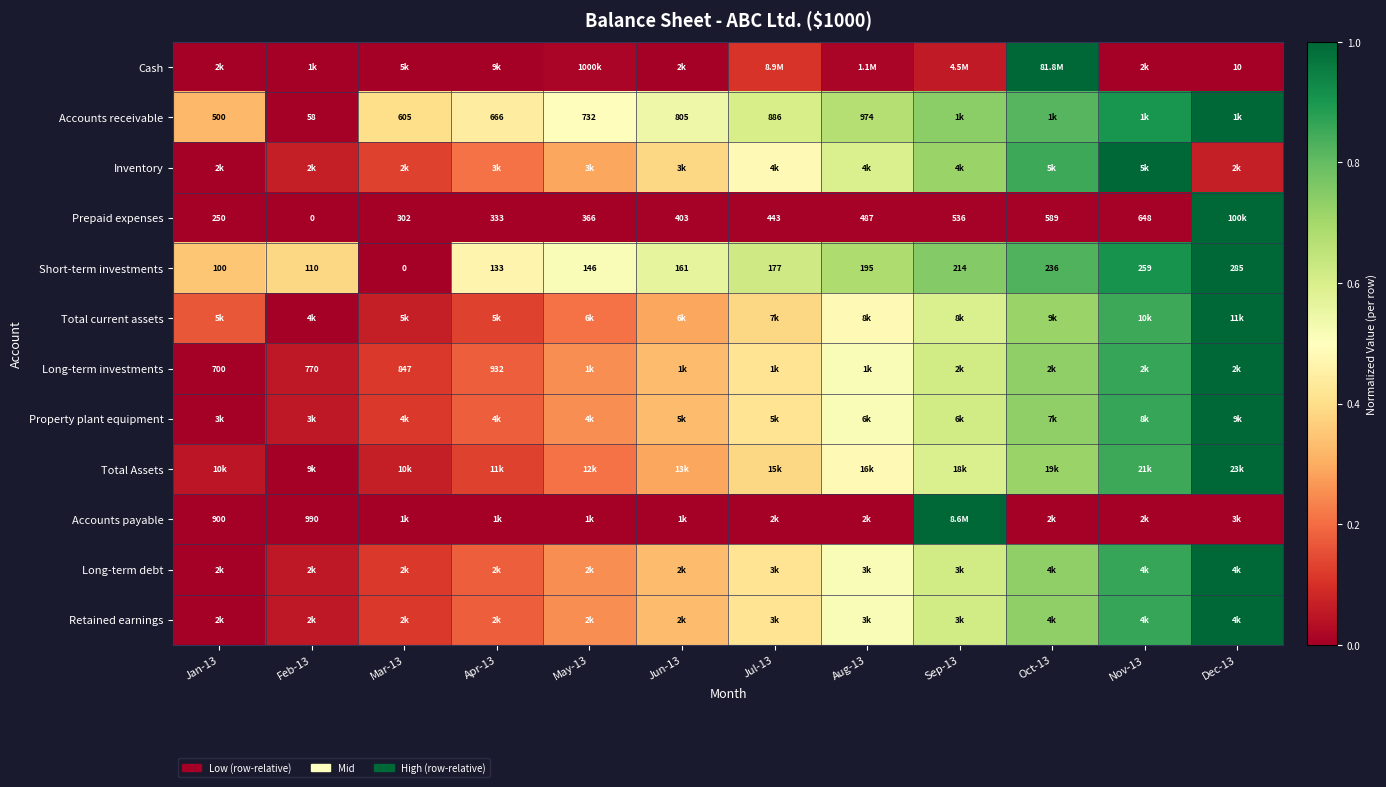

Is the value of Short-term investments at Jan-13 greater than the value of Accounts receivable at Jun-13?

No